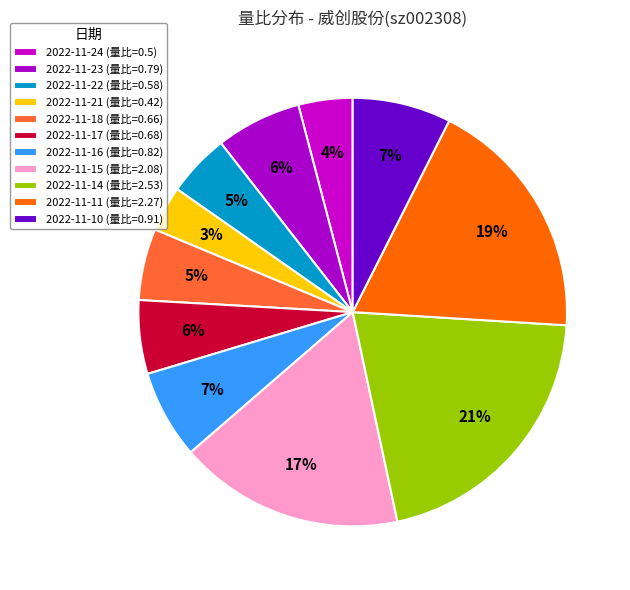

To the nearest percent, what is the combined percentage of 2022-11-22 and 2022-11-17?

10%